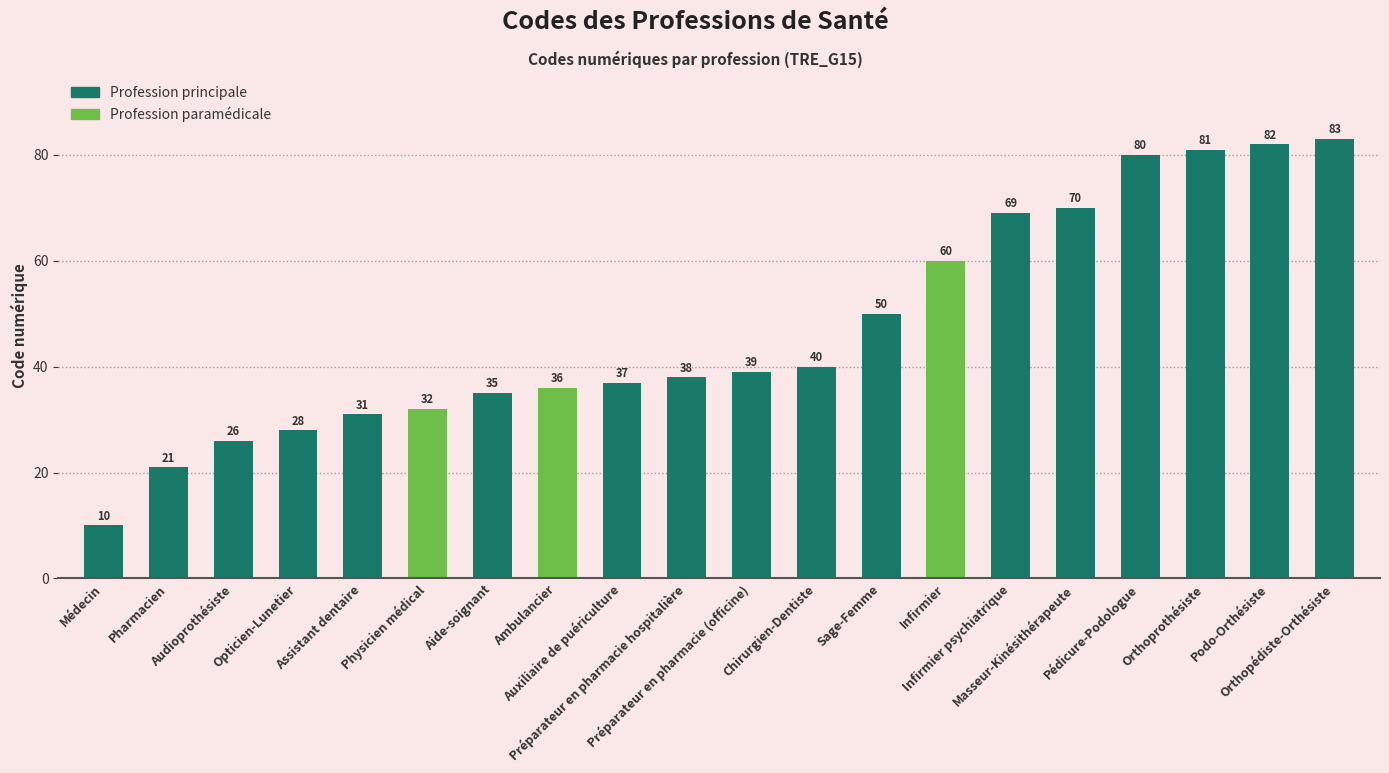

Reading left to right, extract all data points from this chart.

Médecin=10	Pharmacien=21	Audioprothésiste=26	Opticien-Lunetier=28	Assistant dentaire=31	Physicien médical=32	Aide-soignant=35	Ambulancier=36	Auxiliaire de puériculture=37	Préparateur en pharmacie hospitalière=38	Préparateur en pharmacie (officine)=39	Chirurgien-Dentiste=40	Sage-Femme=50	Infirmier=60	Infirmier psychiatrique=69	Masseur-Kinésithérapeute=70	Pédicure-Podologue=80	Orthoprothésiste=81	Podo-Orthésiste=82	Orthopédiste-Orthésiste=83